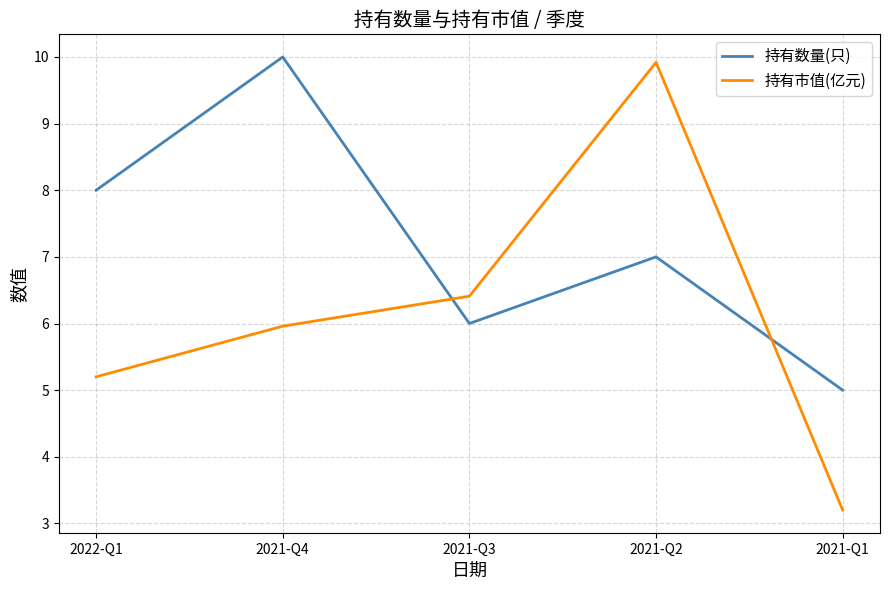

What is the sum of all 持有数量(只) values?

36.0